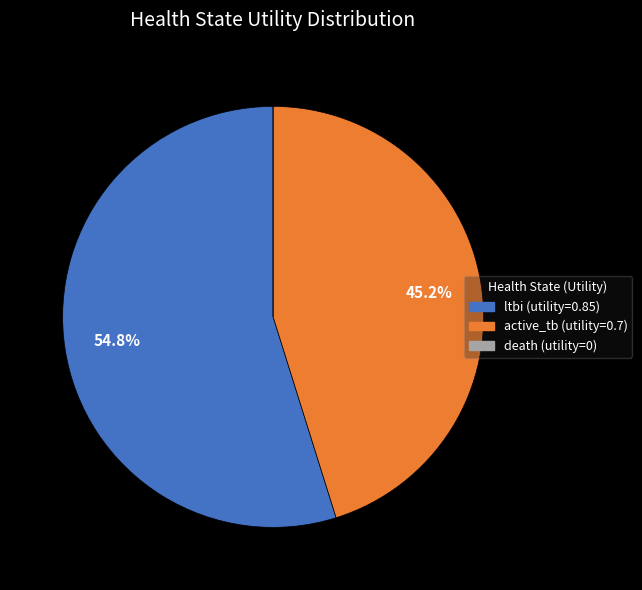

What portion of the pie excludes active_tb?

54.8%